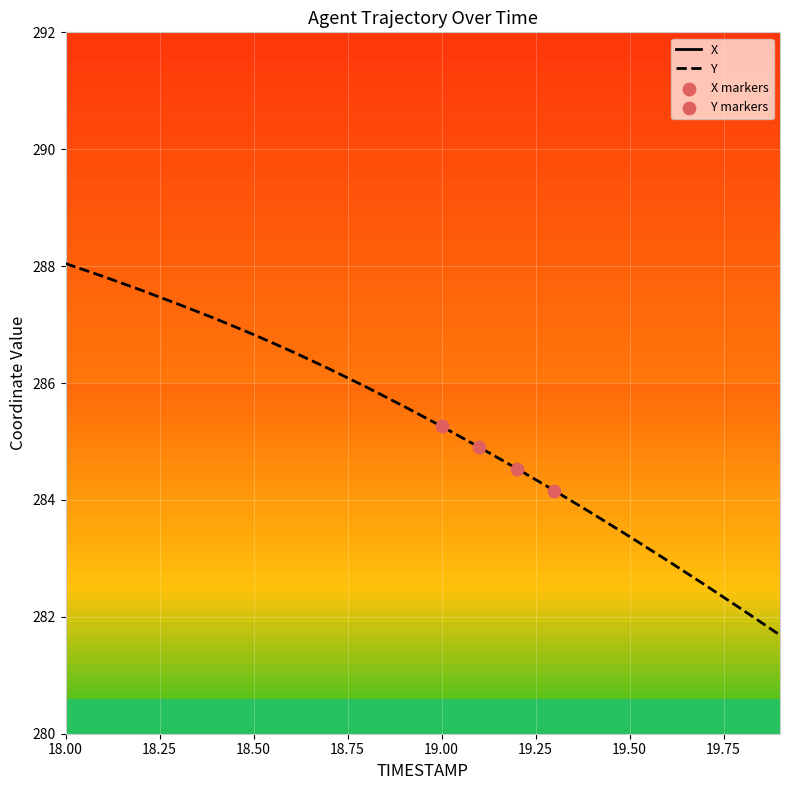

Is it true that Y equals 288.0 at 18.00?

True